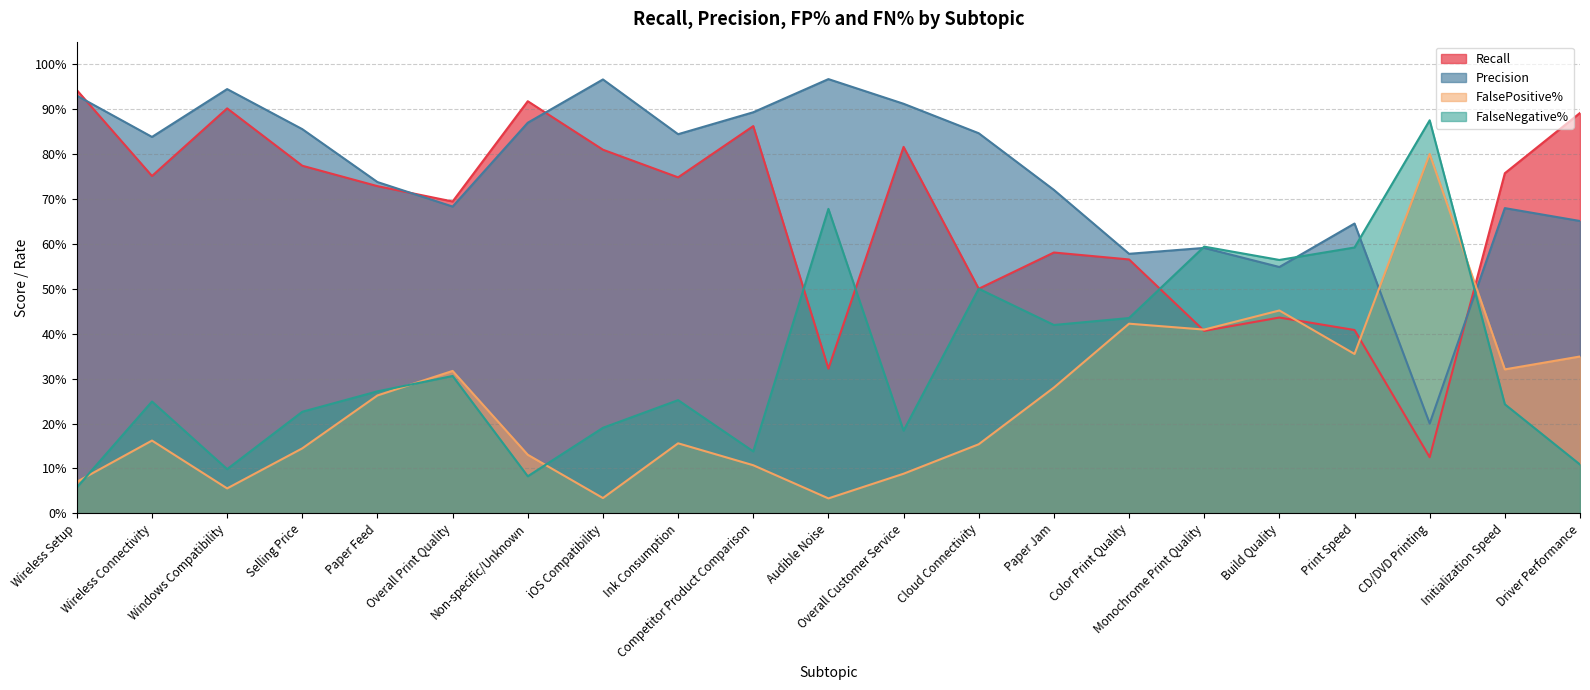

What is the total value across all series at Windows Compatibility?

2.0